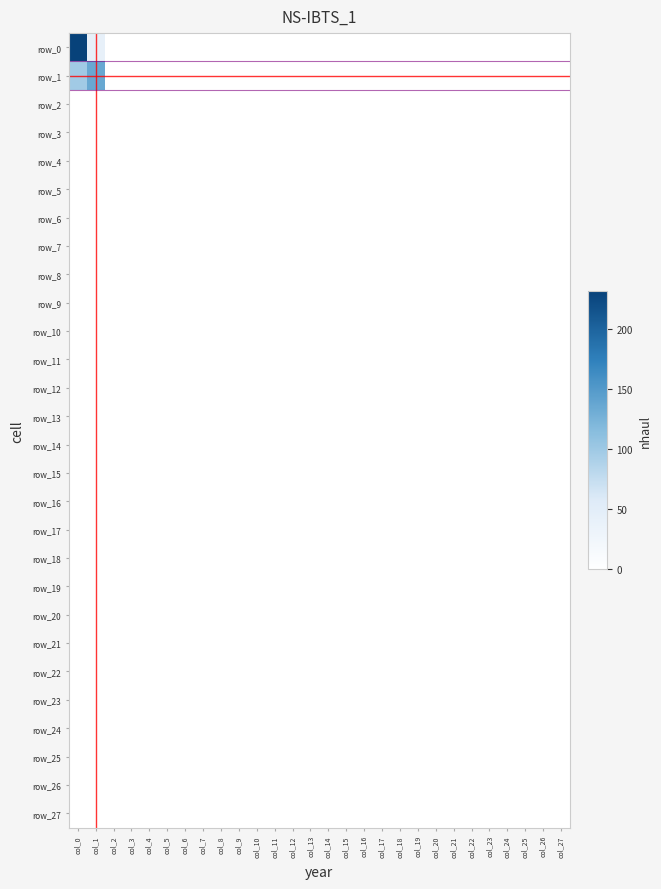

Rank the categories by row_17 value from highest to lowest.

col_0, col_1, col_2, col_3, col_4, col_5, col_6, col_7, col_8, col_9, col_10, col_11, col_12, col_13, col_14, col_15, col_16, col_17, col_18, col_19, col_20, col_21, col_22, col_23, col_24, col_25, col_26, col_27